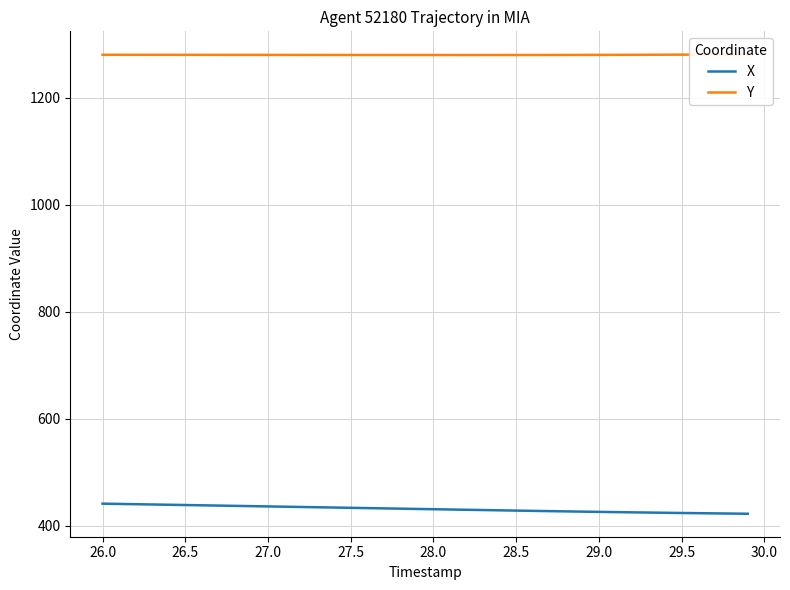

What is the lowest value of the X series?

422.3